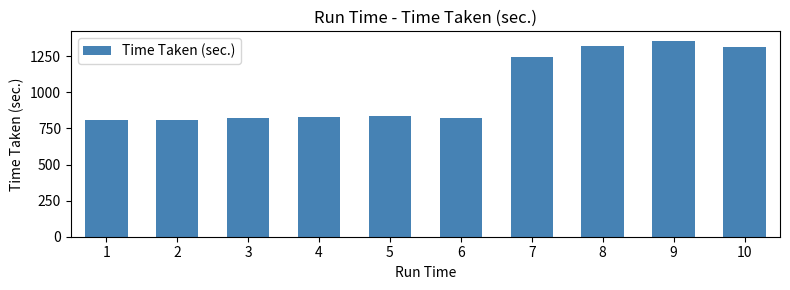

Which has a higher value, 10 or 1?

10